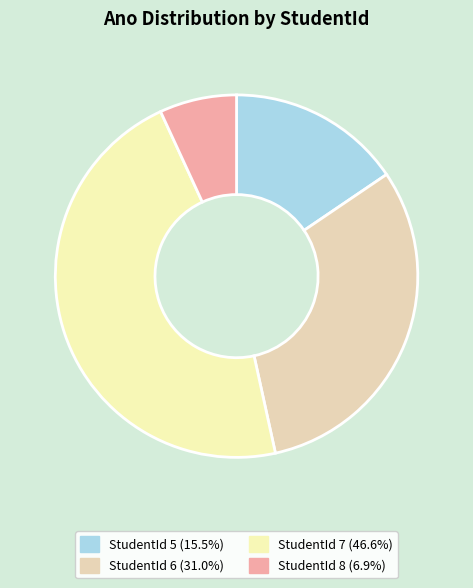

Count the number of slices in the pie.

4